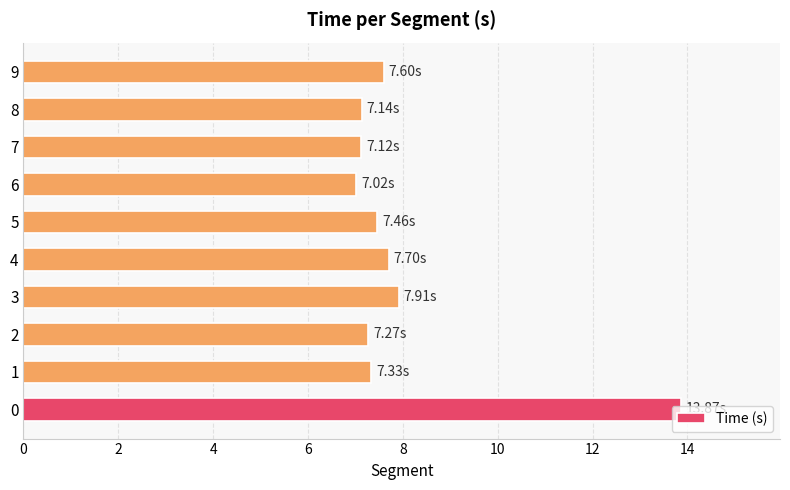

What is the ratio of the value at 9 to the value at 5?

1.0